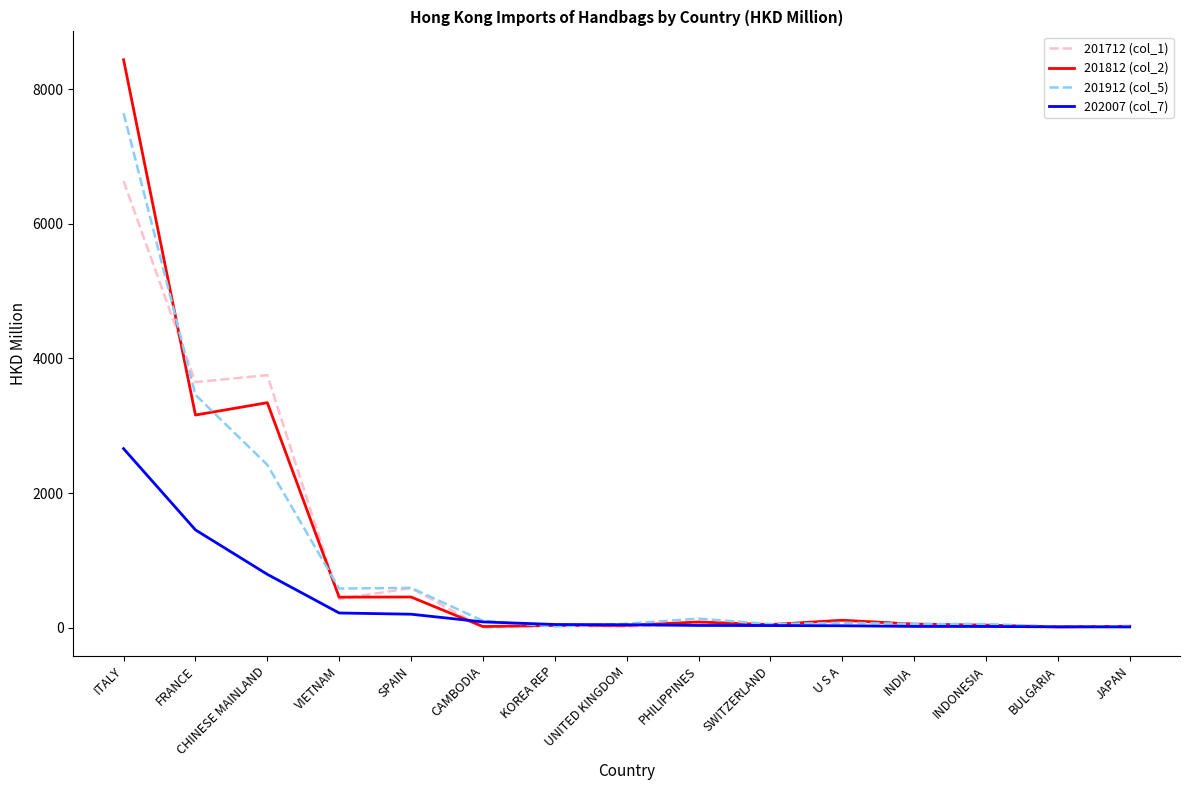

The value of 201912 (col_5) at CHINESE MAINLAND is 2418.9. True or false?

True